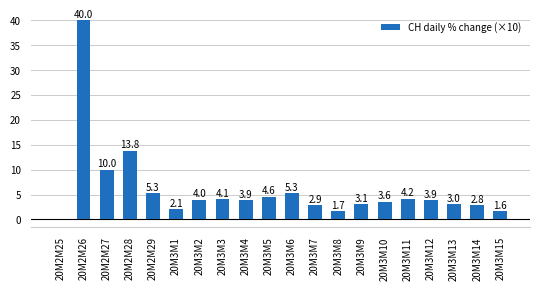

What is the approximate value at 20M3M2?

4.0